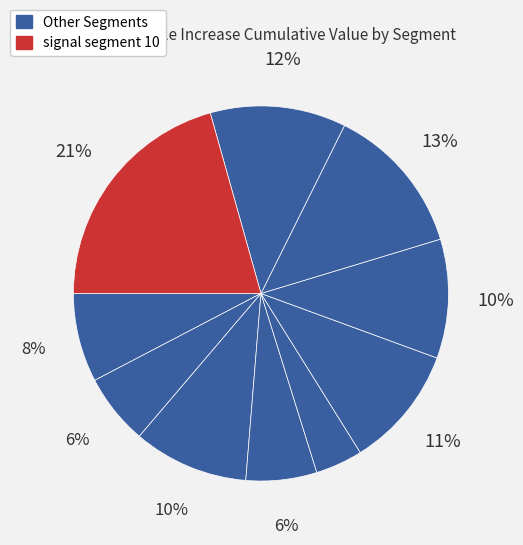

Is there a majority slice in this chart?

No